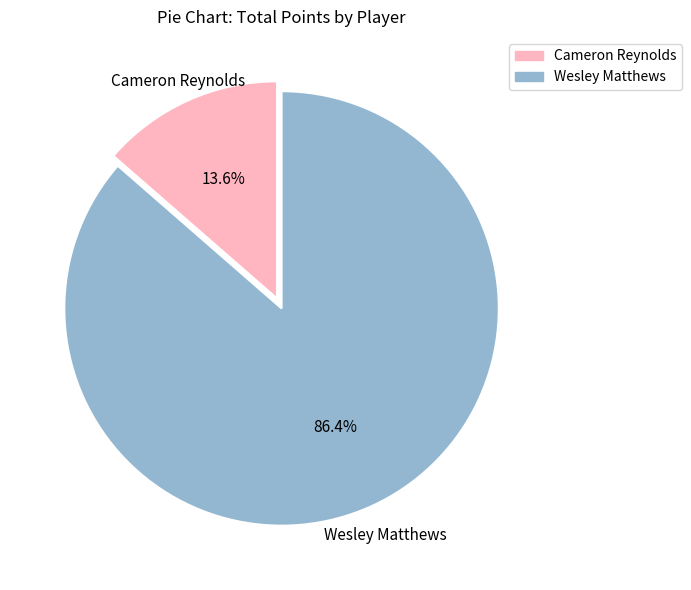

Does Wesley Matthews represent more than half of the total?

Yes